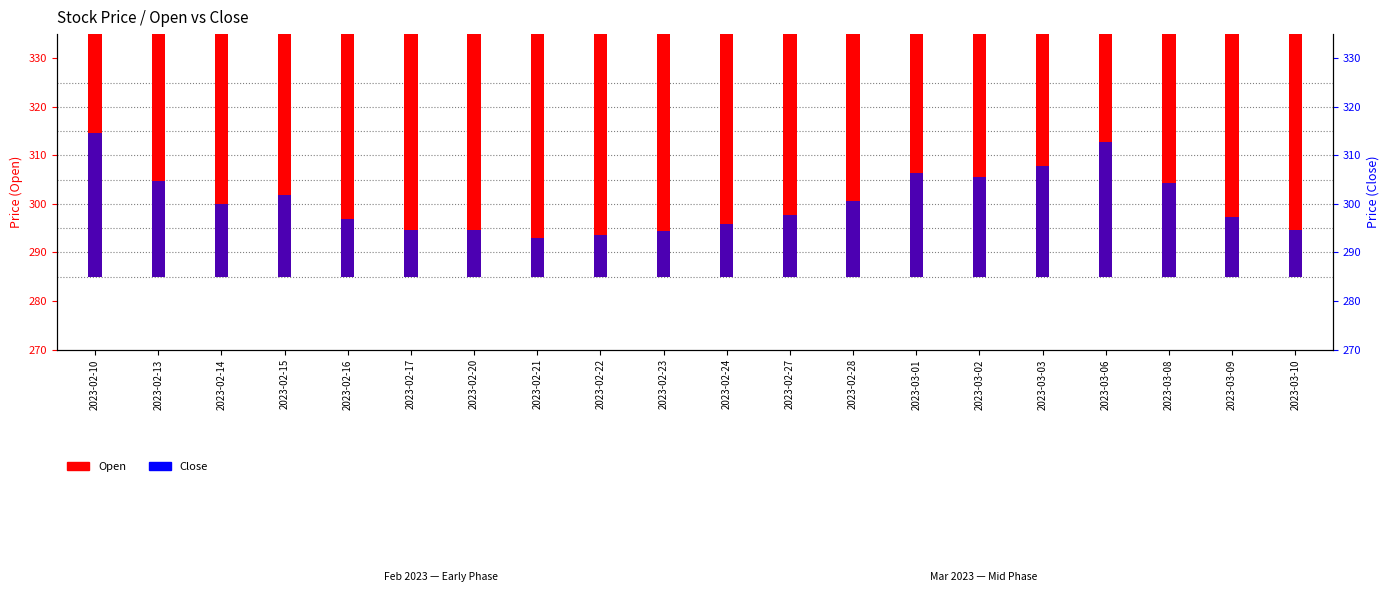

How many bars are there in each group?

2